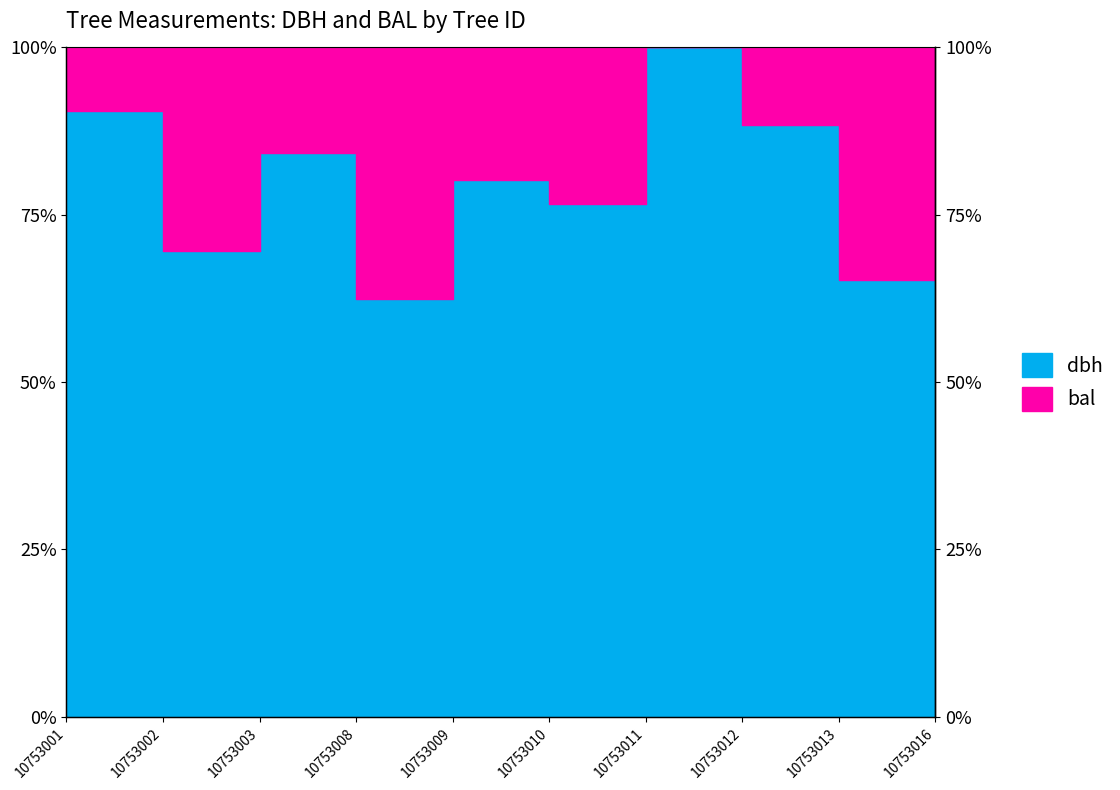

Where is the first local maximum?

10753003